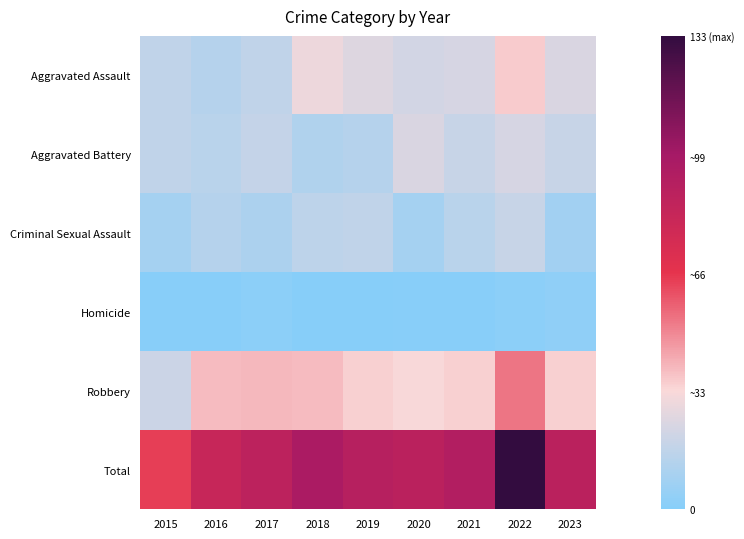

Reading left to right, what are all the values shown in this chart?

Aggravated Assault: 2015=17	2016=14	2017=17	2018=30	2019=25	2020=22	2021=23	2022=36	2023=24
Aggravated Battery: 2015=17	2016=15	2017=18	2018=12	2019=14	2020=24	2021=19	2022=23	2023=19
Criminal Sexual Assault: 2015=9	2016=14	2017=11	2018=16	2019=17	2020=9	2021=15	2022=19	2023=8
Homicide: 2015=1	2016=1	2017=2	2018=0	2019=0	2020=1	2021=1	2022=2	2023=3
Robbery: 2015=20	2016=39	2017=40	2018=39	2019=35	2020=33	2021=35	2022=53	2023=35
Total: 2015=64	2016=83	2017=88	2018=97	2019=91	2020=89	2021=93	2022=133	2023=89